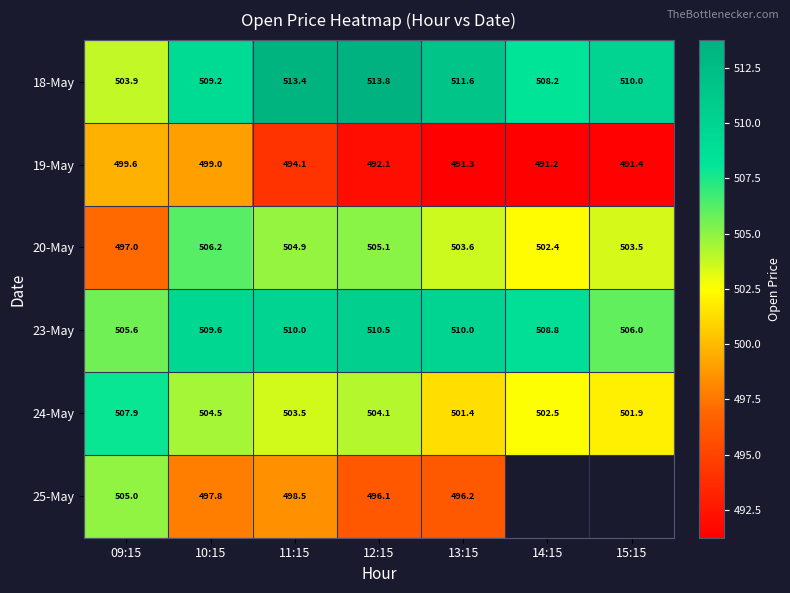

What is the difference between the second highest and minimum values in the 18-May series?

9.5